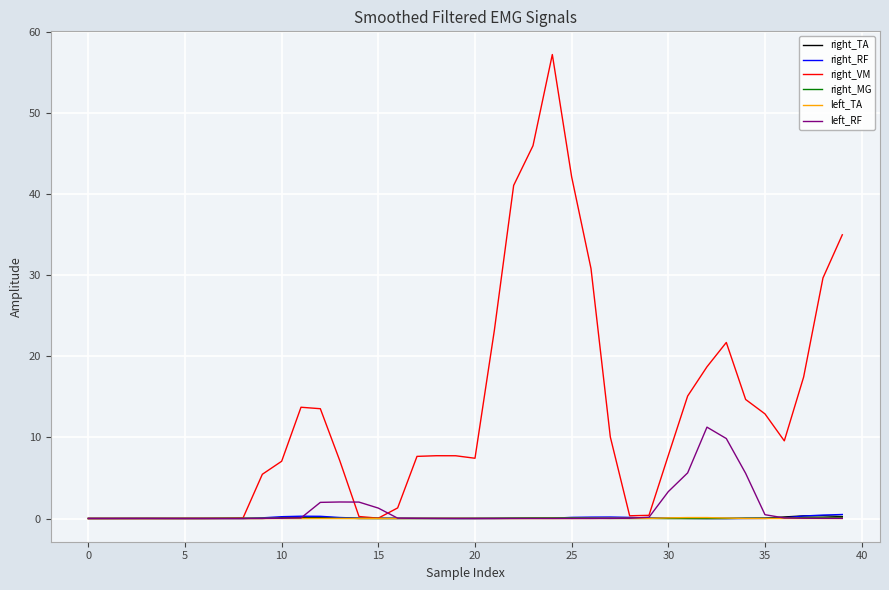

Which series has the largest range (max minus min)?

right_VM